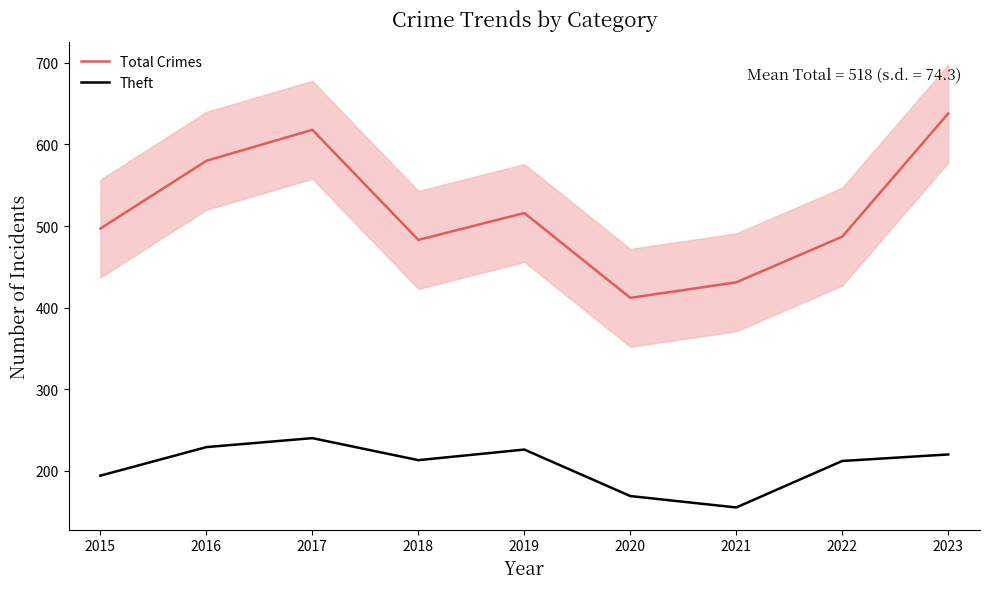

What is the value of the Total Crimes point at the 2nd from the left?

580